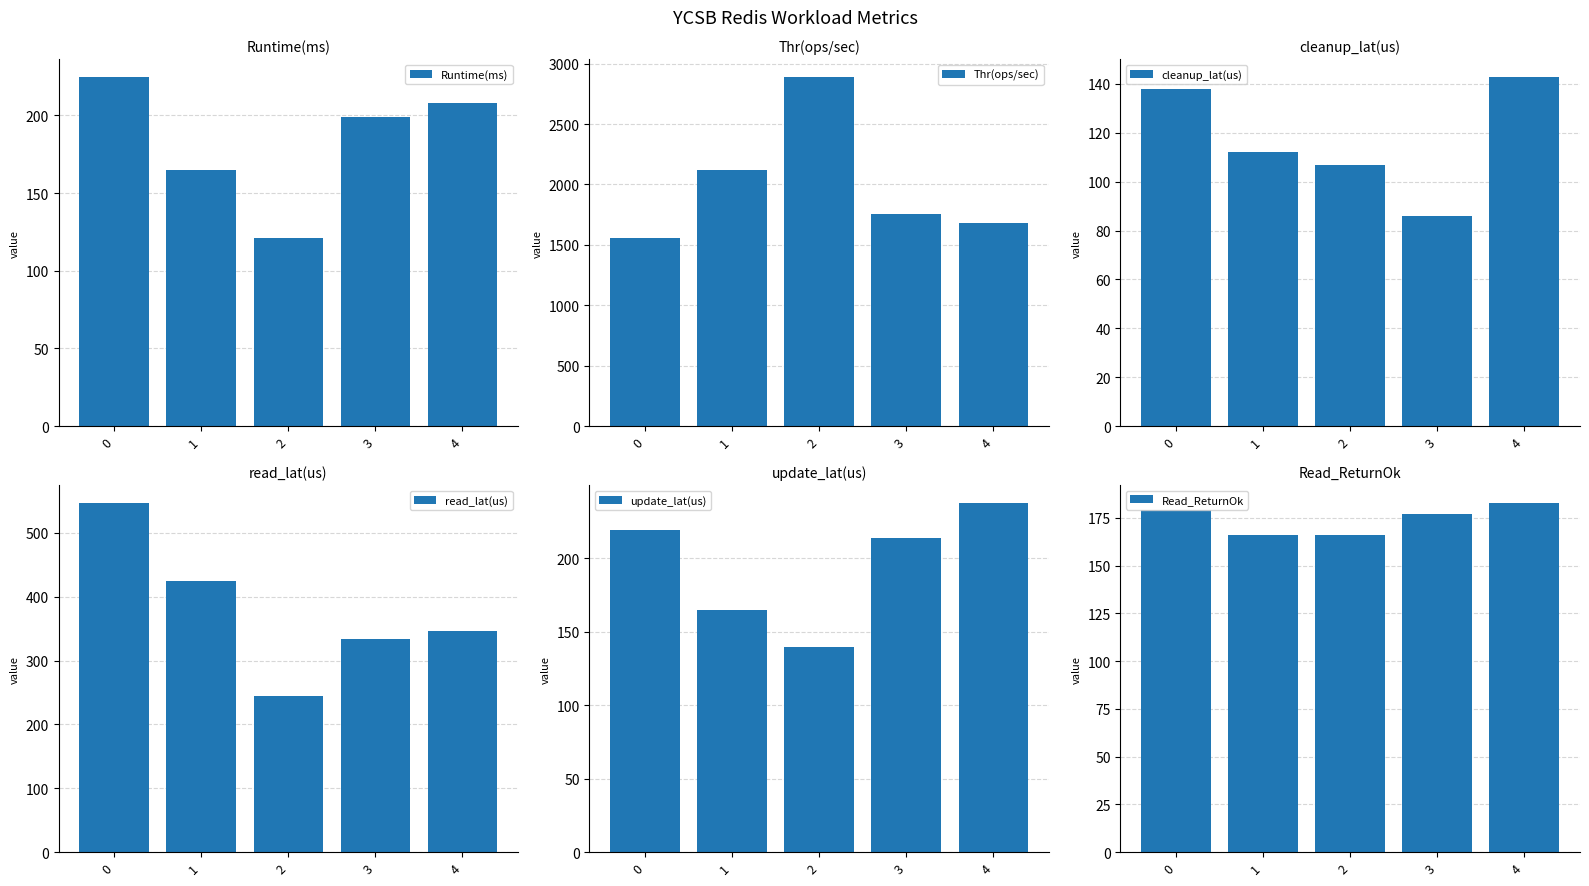

How many groups of bars are there?

5